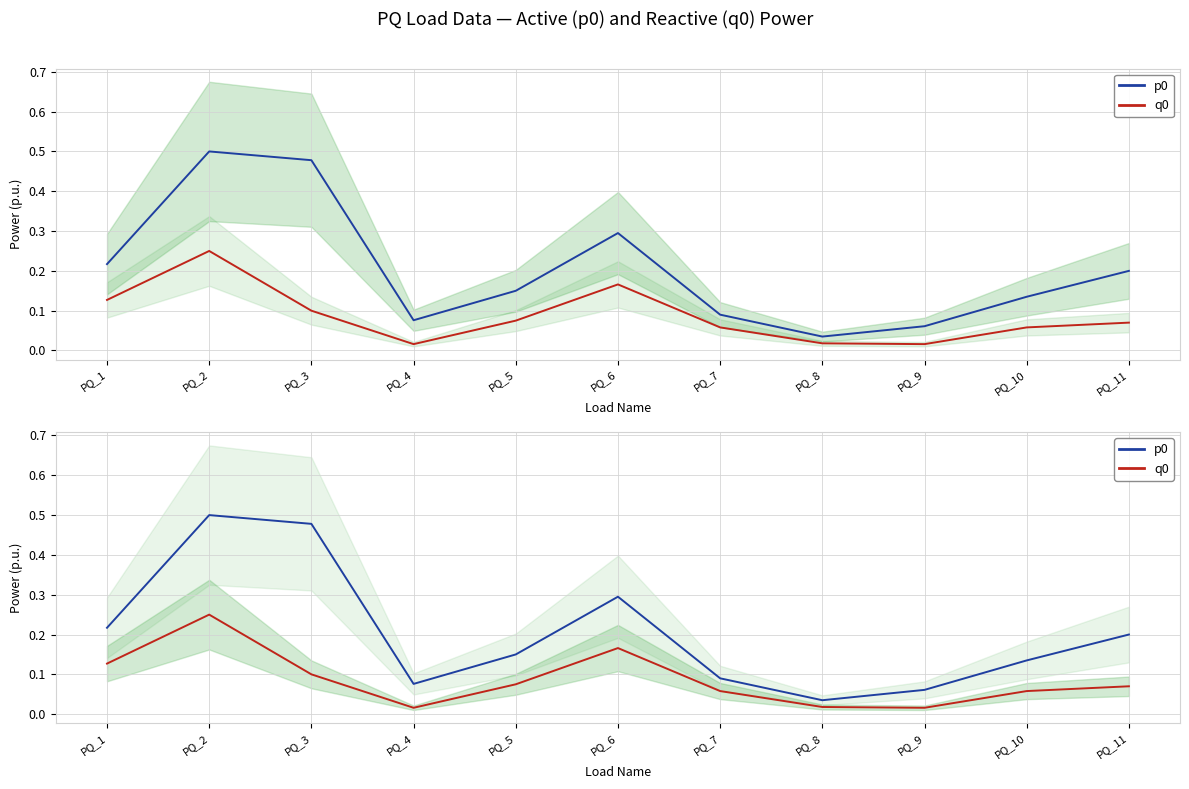

At which category does p0 reach its first local peak?

PQ_2